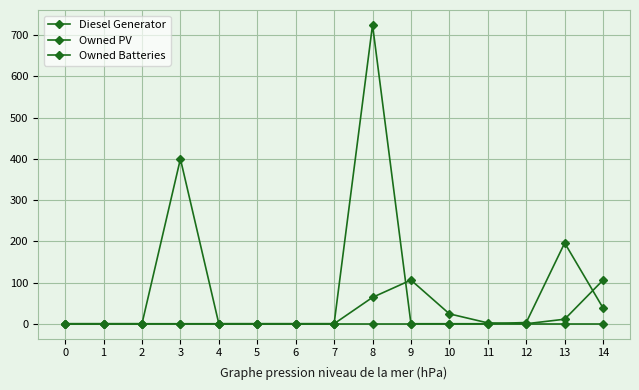

What is the difference between the highest and lowest values at 10?

24